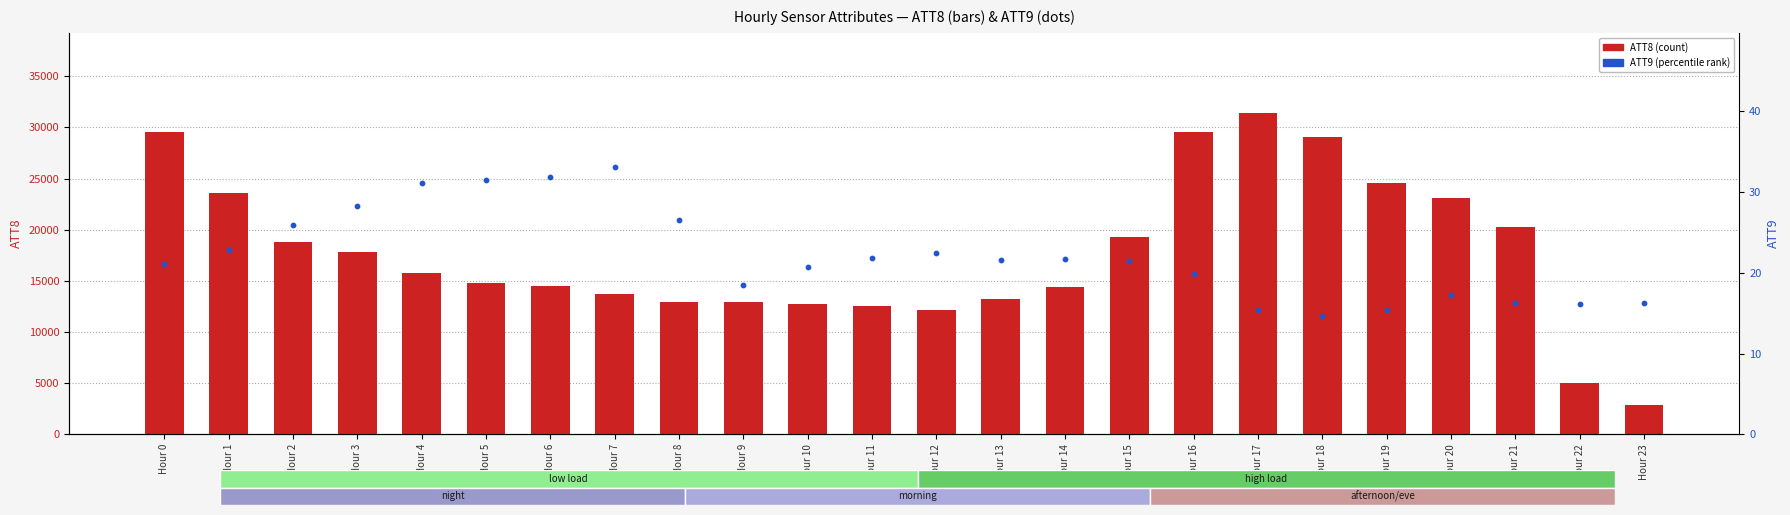

At how many categories does at least one series exceed 2362?

24